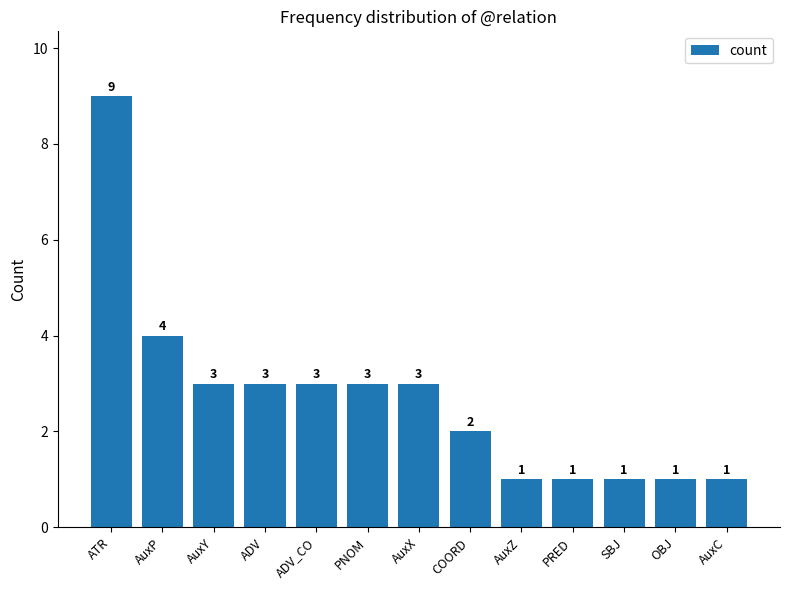

Are the bars grouped side by side (vs. stacked)?

No